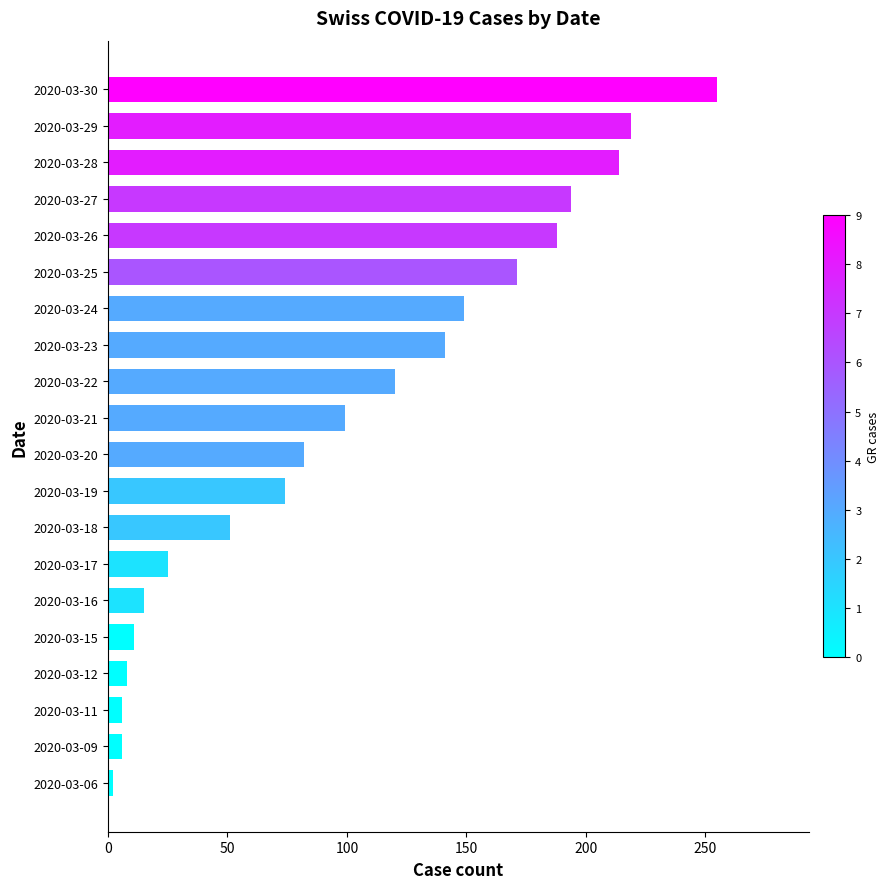

True or false: the data shows 82 at 2020-03-20.

True